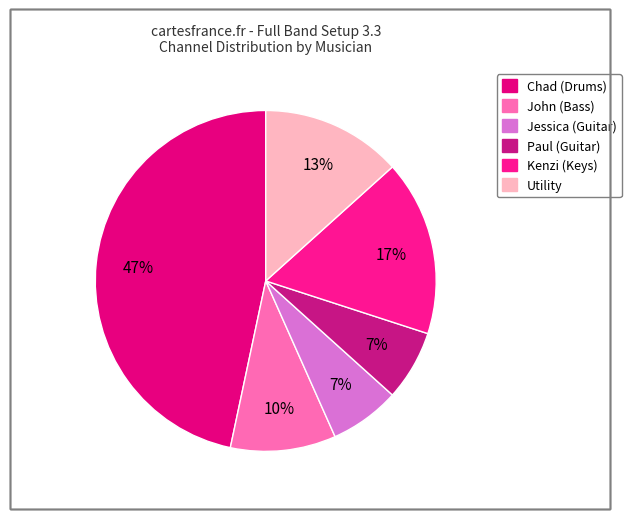

How many segments does this pie chart have?

6